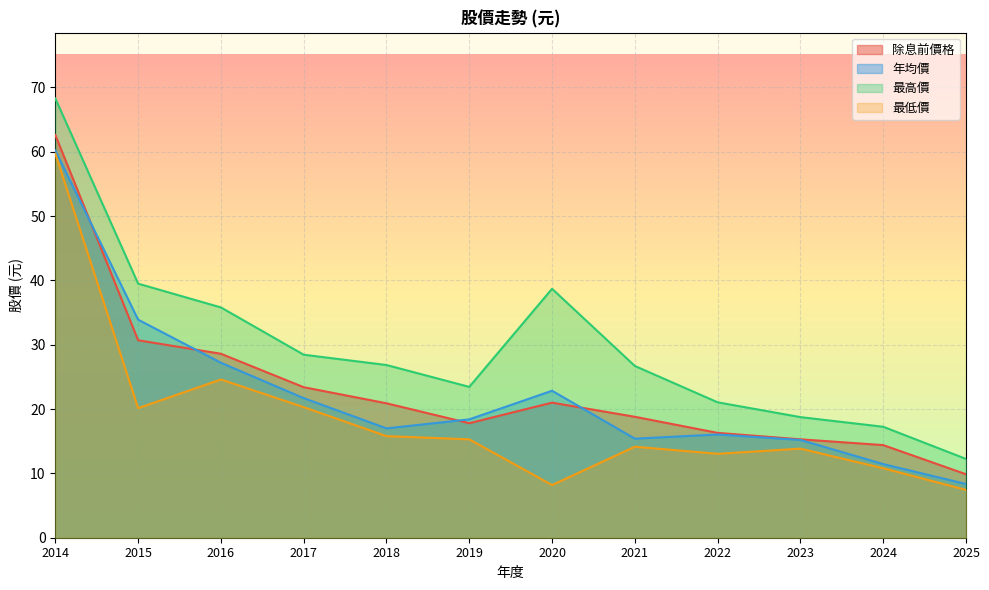

Where is the first local minimum for 最高價?

2019